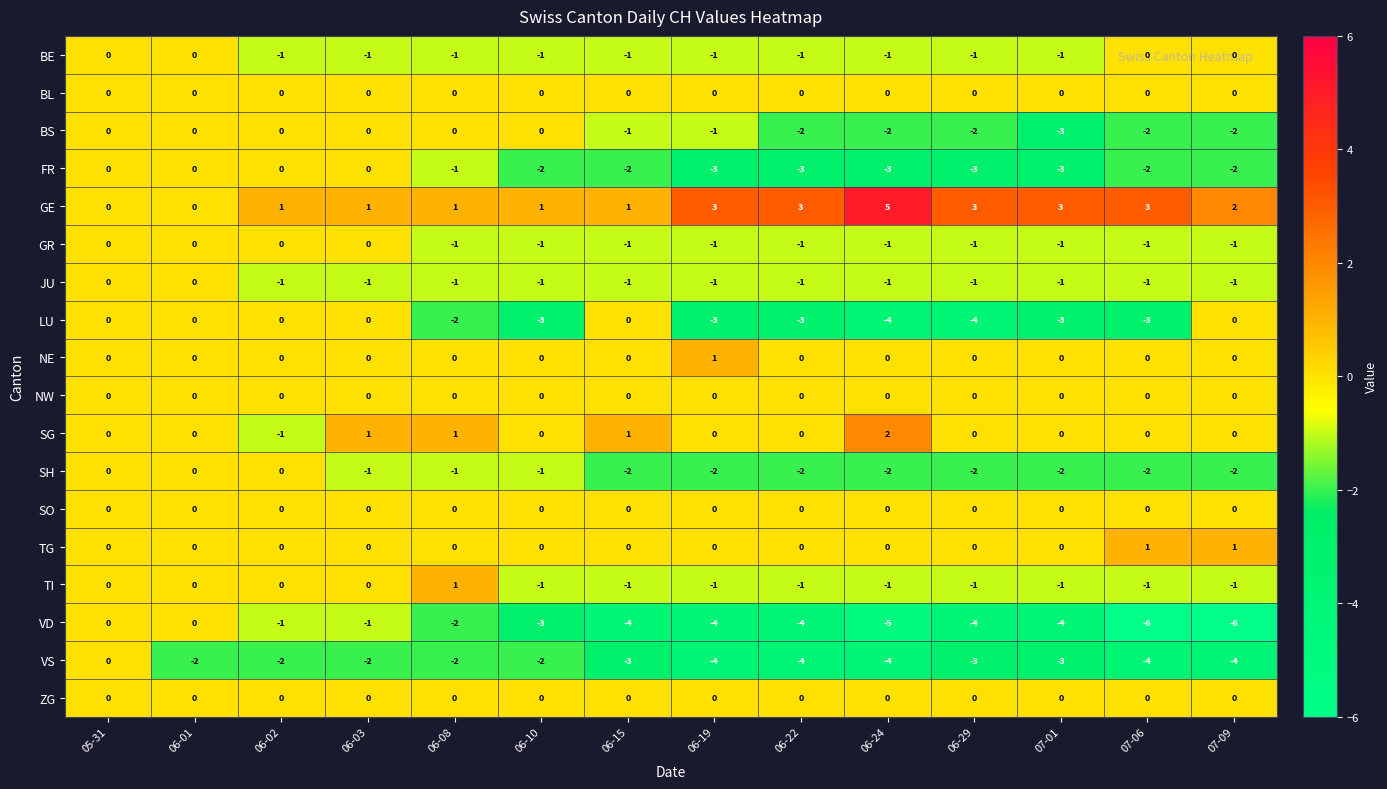

At which category is the sum across all series the highest?

05-31